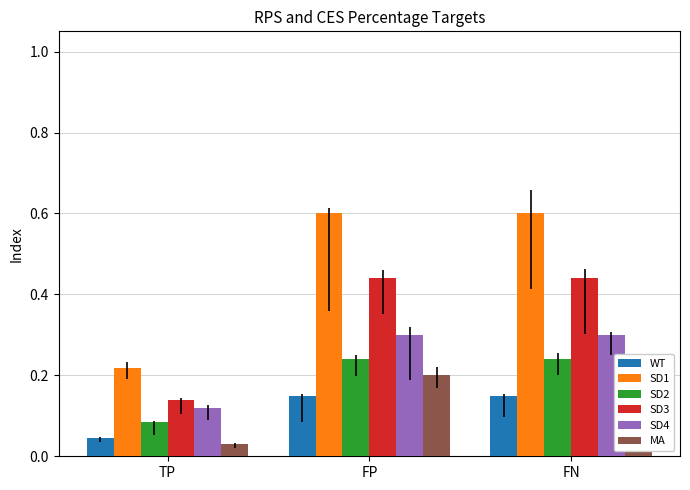

Reading left to right, extract all data points from this chart.

WT: TP=0.0	FP=0.1	FN=0.1
SD1: TP=0.2	FP=0.6	FN=0.6
SD2: TP=0.1	FP=0.2	FN=0.2
SD3: TP=0.1	FP=0.4	FN=0.4
SD4: TP=0.1	FP=0.3	FN=0.3
MA: TP=0.0	FP=0.2	FN=0.2